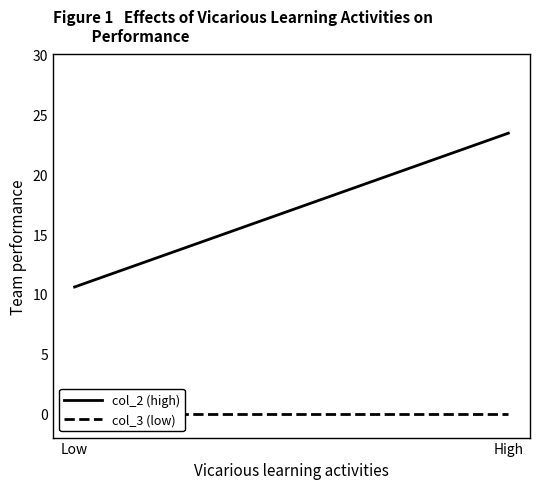

How many distinct data groups are displayed?

2